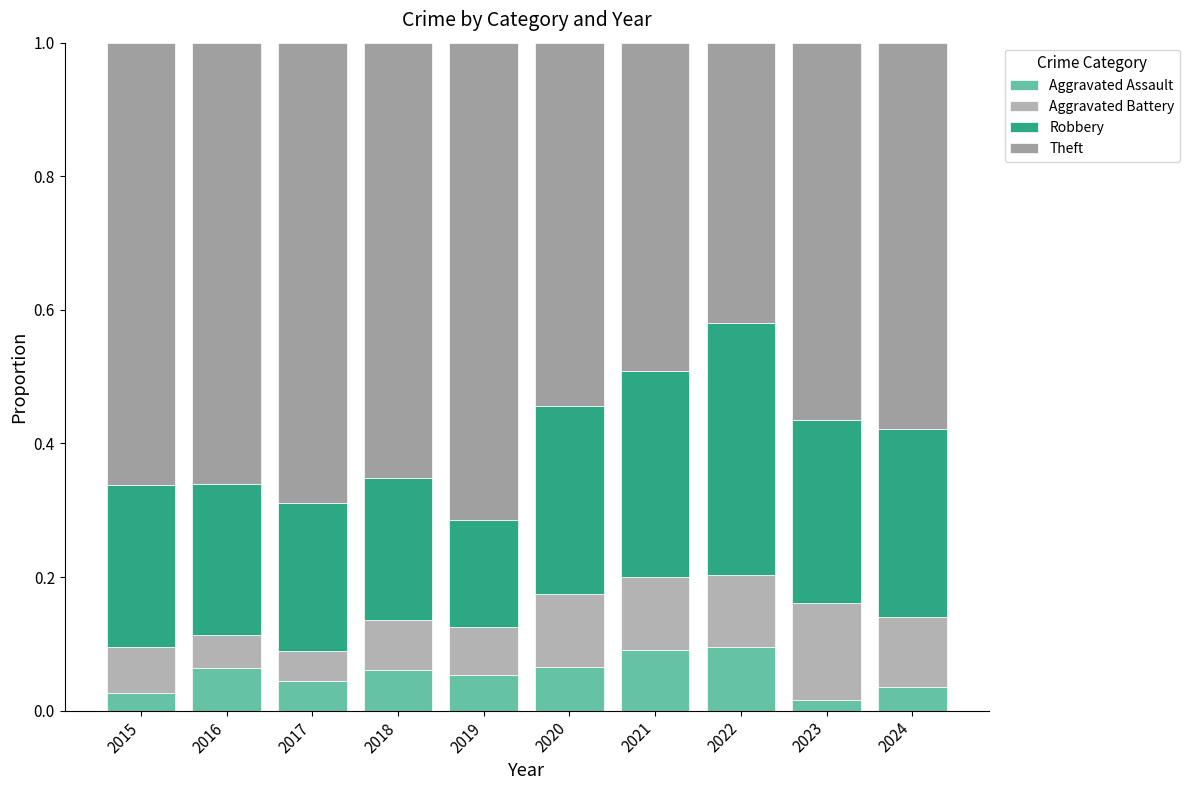

Are the bars horizontal?

No